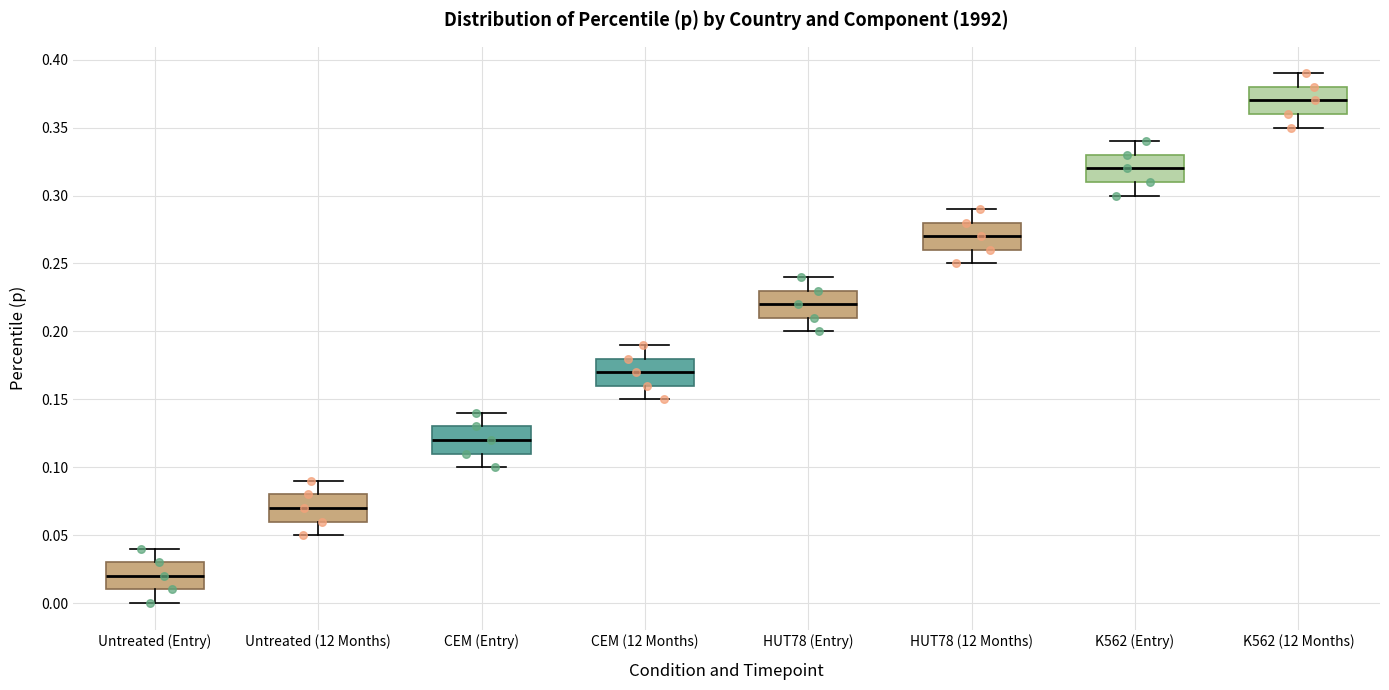

Reading left to right, transcribe this box plot: for each box, give where its median line is, the range the box spans, and where its two whiskers end, as read against the y-axis. The values are not printed on the chart, so give them approximately, as read against the axis.

Untreated (Entry): median 0.02, box 0.01 to 0.03, whiskers 0.00 to 0.04
Untreated (12 Months): median 0.07, box 0.06 to 0.08, whiskers 0.05 to 0.09
CEM (Entry): median 0.12, box 0.11 to 0.13, whiskers 0.10 to 0.14
CEM (12 Months): median 0.17, box 0.16 to 0.18, whiskers 0.15 to 0.19
HUT78 (Entry): median 0.22, box 0.21 to 0.23, whiskers 0.20 to 0.24
HUT78 (12 Months): median 0.27, box 0.26 to 0.28, whiskers 0.25 to 0.29
K562 (Entry): median 0.32, box 0.31 to 0.33, whiskers 0.30 to 0.34
K562 (12 Months): median 0.37, box 0.36 to 0.38, whiskers 0.35 to 0.39